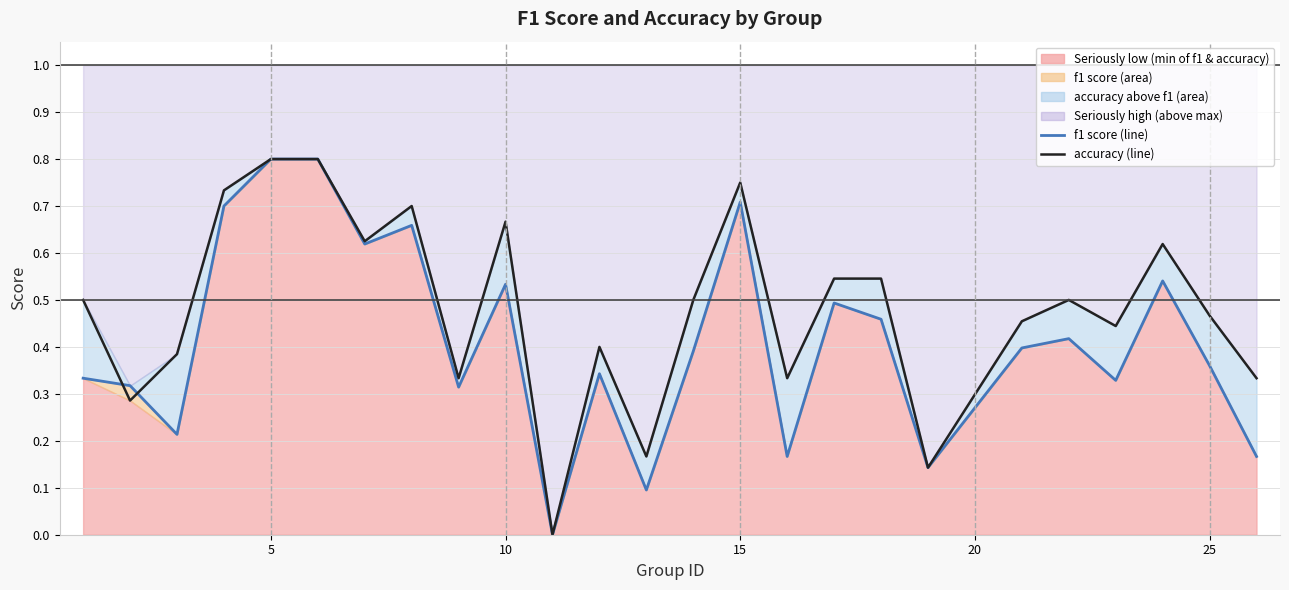

Does the chart display data point markers on the line(s)?

No